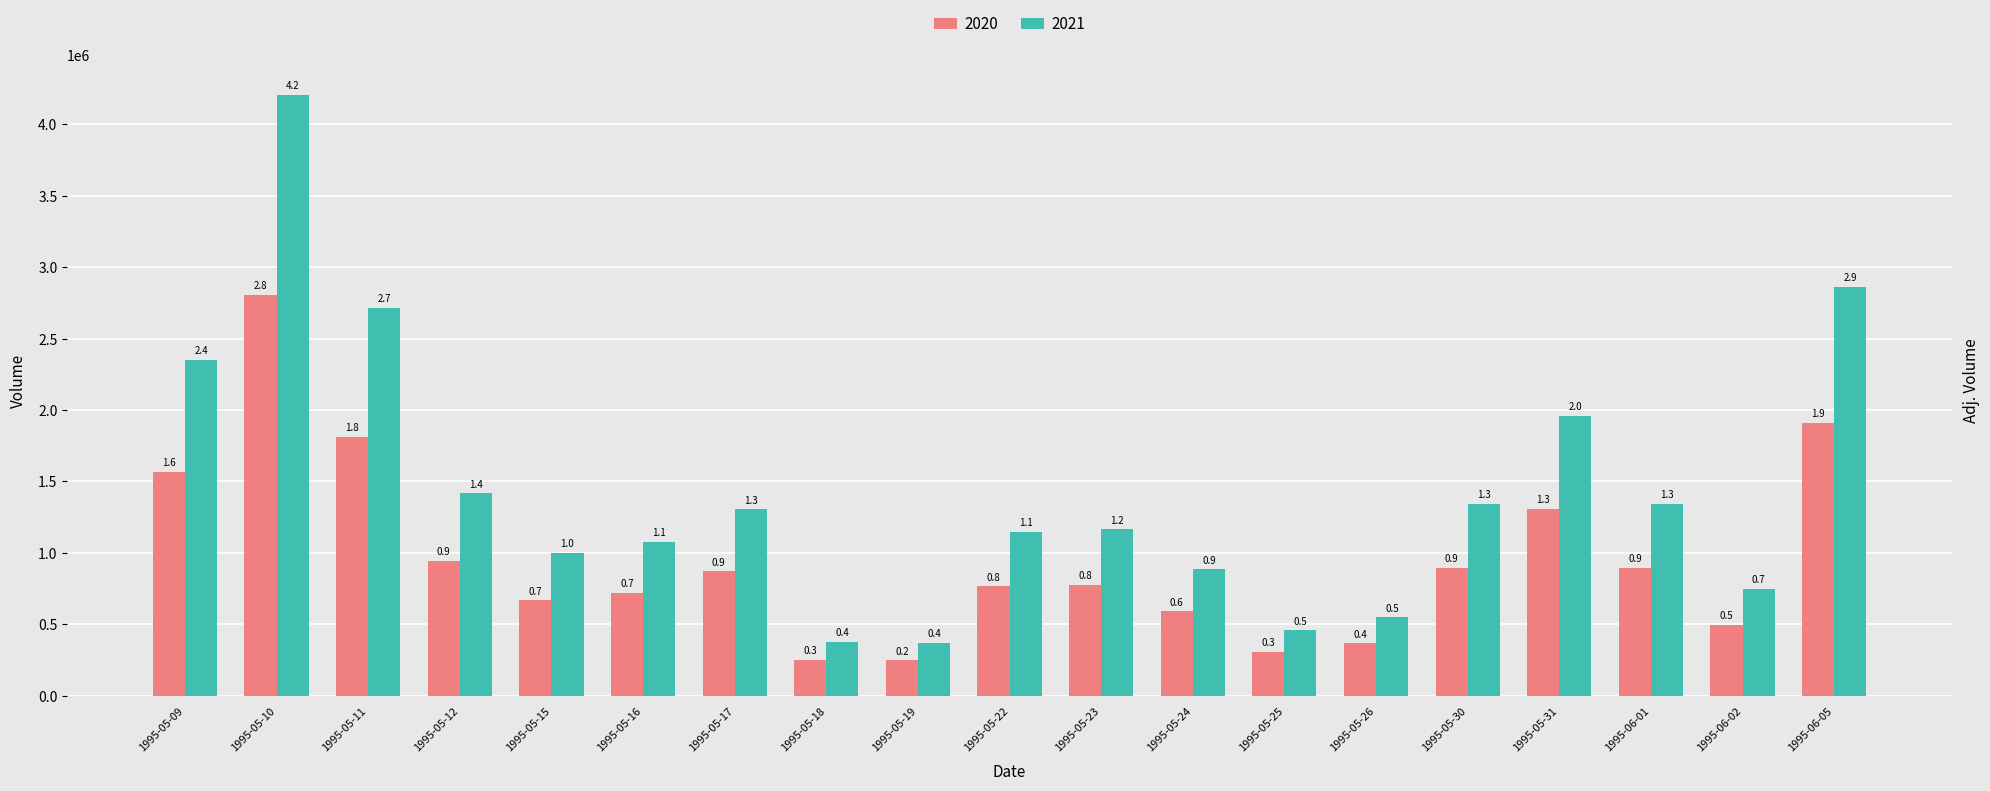

List the labels in order of 2021 value, smallest first.

1995-05-19, 1995-05-18, 1995-05-25, 1995-05-26, 1995-06-02, 1995-05-24, 1995-05-15, 1995-05-16, 1995-05-22, 1995-05-23, 1995-05-17, 1995-05-30, 1995-06-01, 1995-05-12, 1995-05-31, 1995-05-09, 1995-05-11, 1995-06-05, 1995-05-10